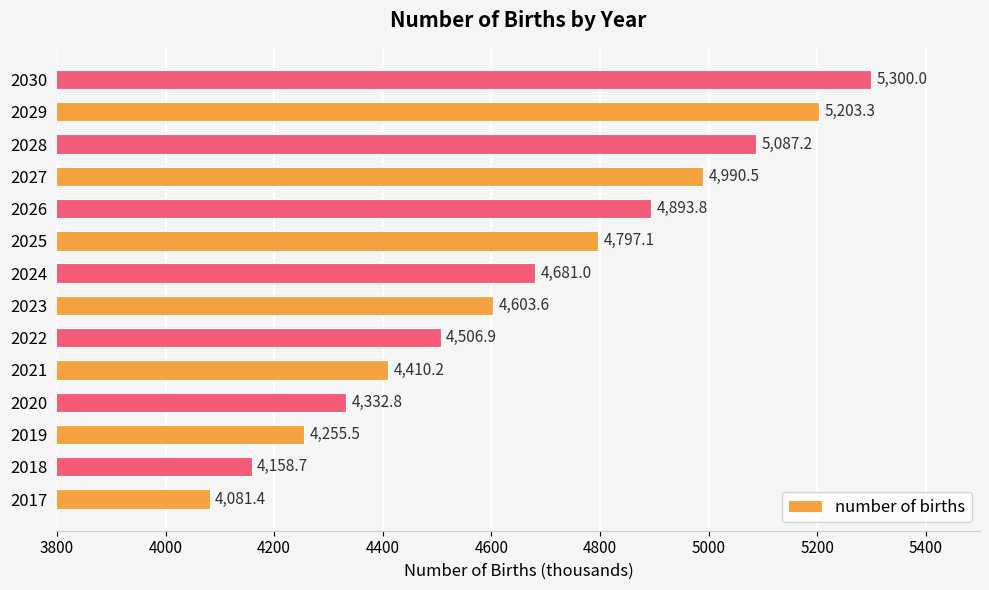

The chart shows a value of 4797.1 at 2025. True or false?

True